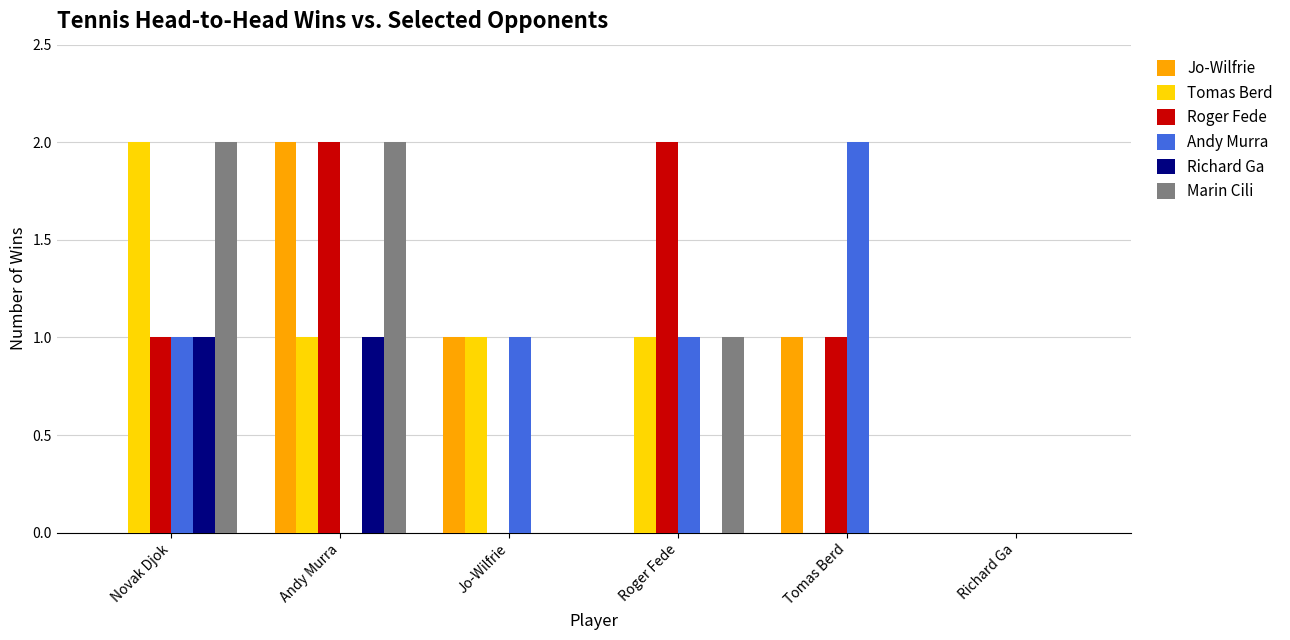

True or false: Roger Fede has a value of 1 at Novak Djok.

True